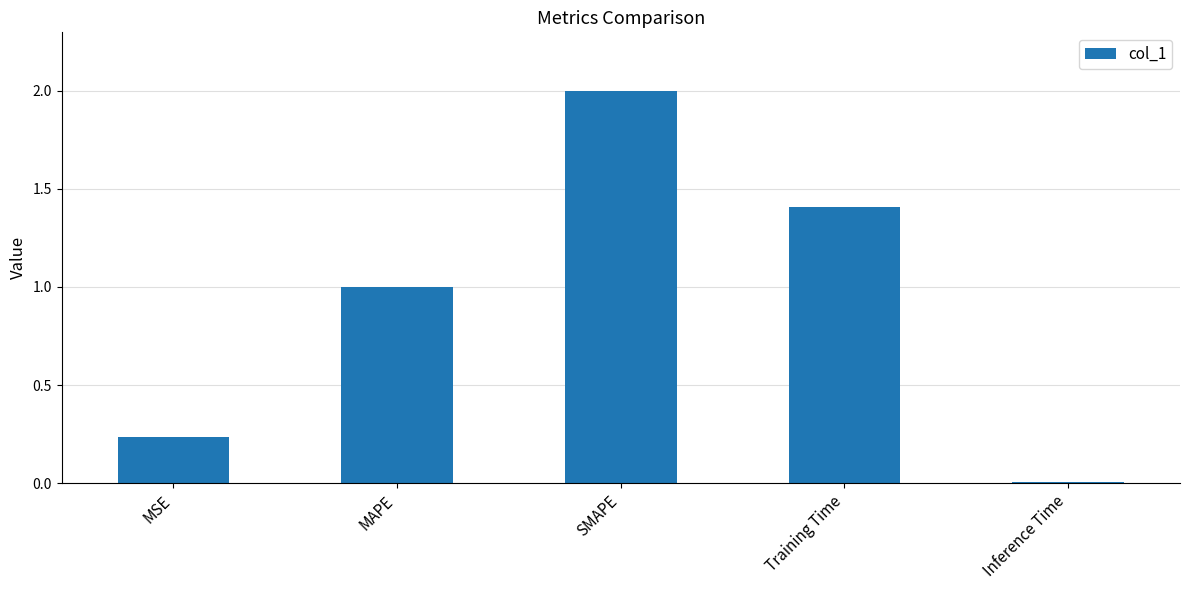

The chart shows a value of 1.4 at Training Time. True or false?

True